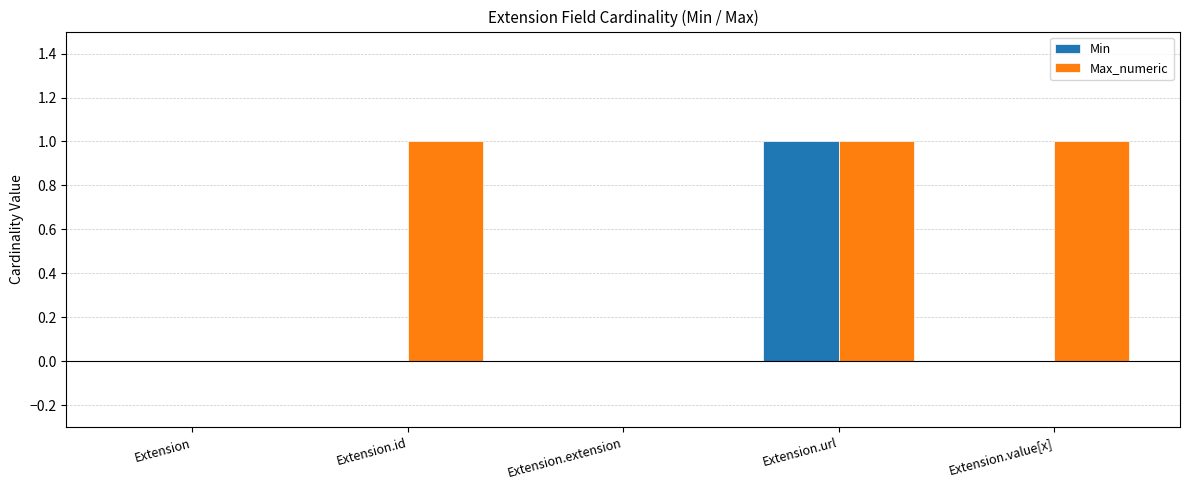

The value of Max_numeric at Extension is 1. True or false?

False